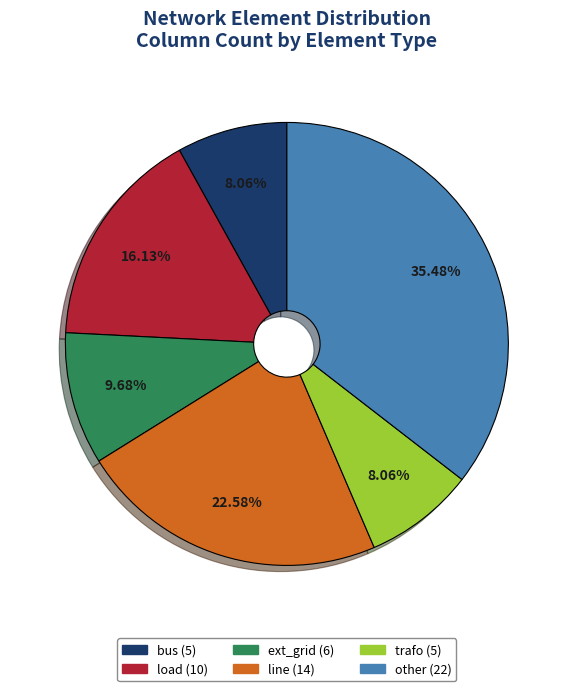

What is the total percentage of line and other?

58.1%